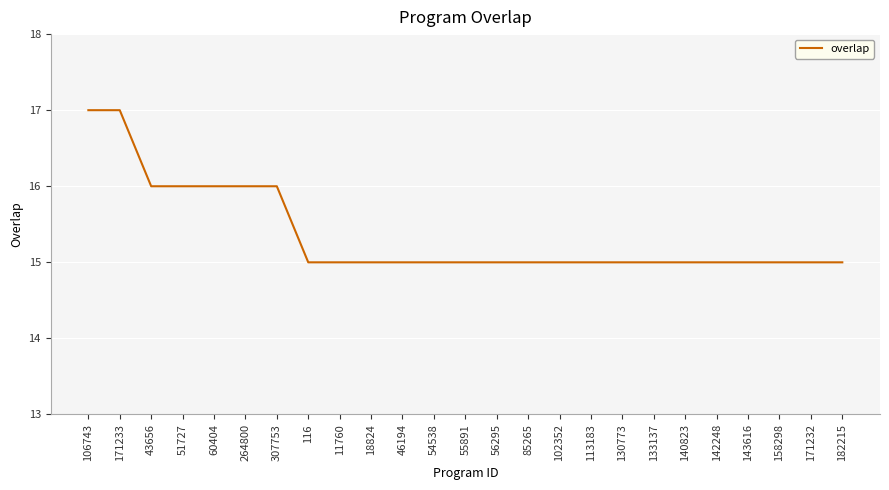

Which has a higher value, 11760 or 307753?

307753